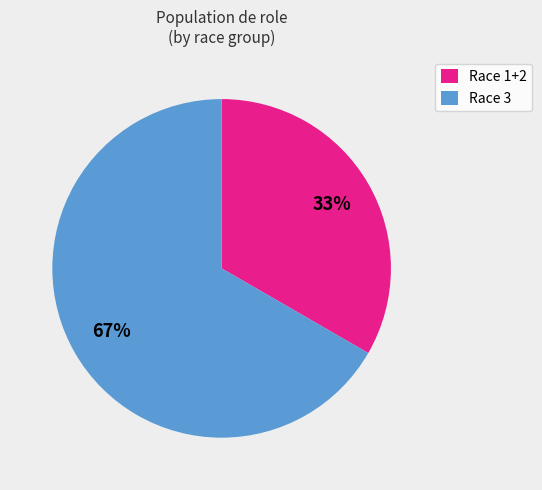

What percentage is the Race 3 slice, to the nearest percent?

67%